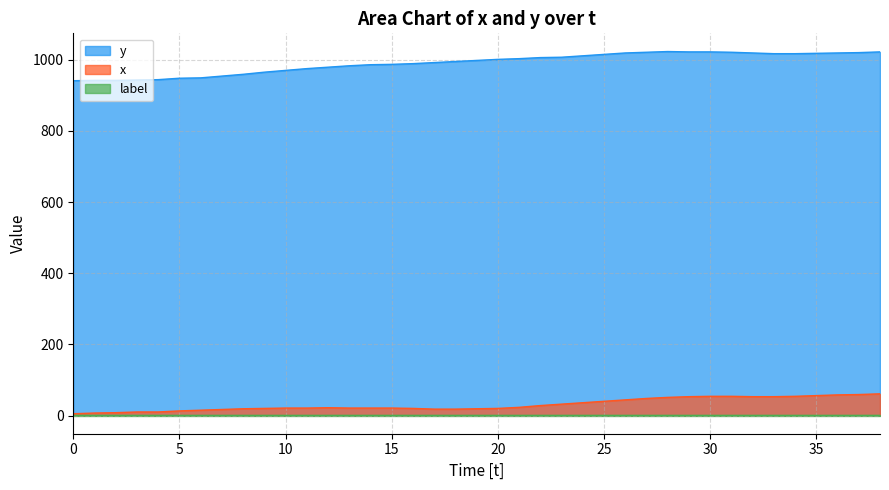

At how many categories does at least one series exceed 195?

39